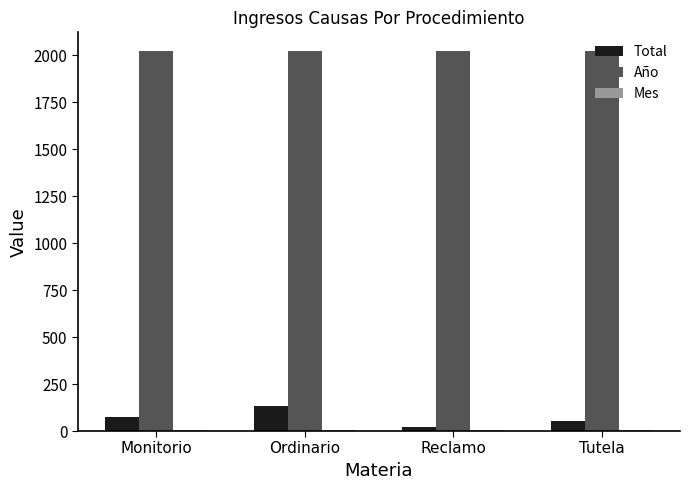

The Año series shows 914 at Tutela. True or false?

False